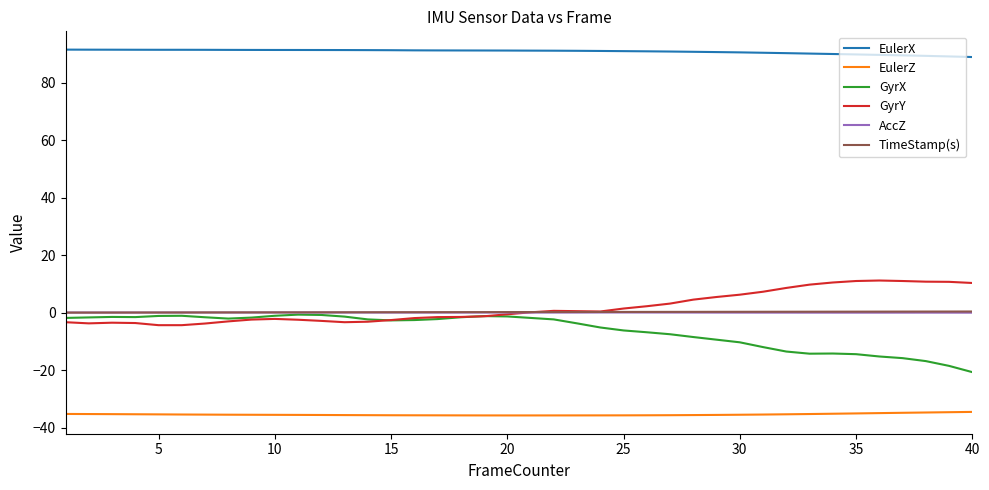

Which series has the largest total across all categories?

EulerX